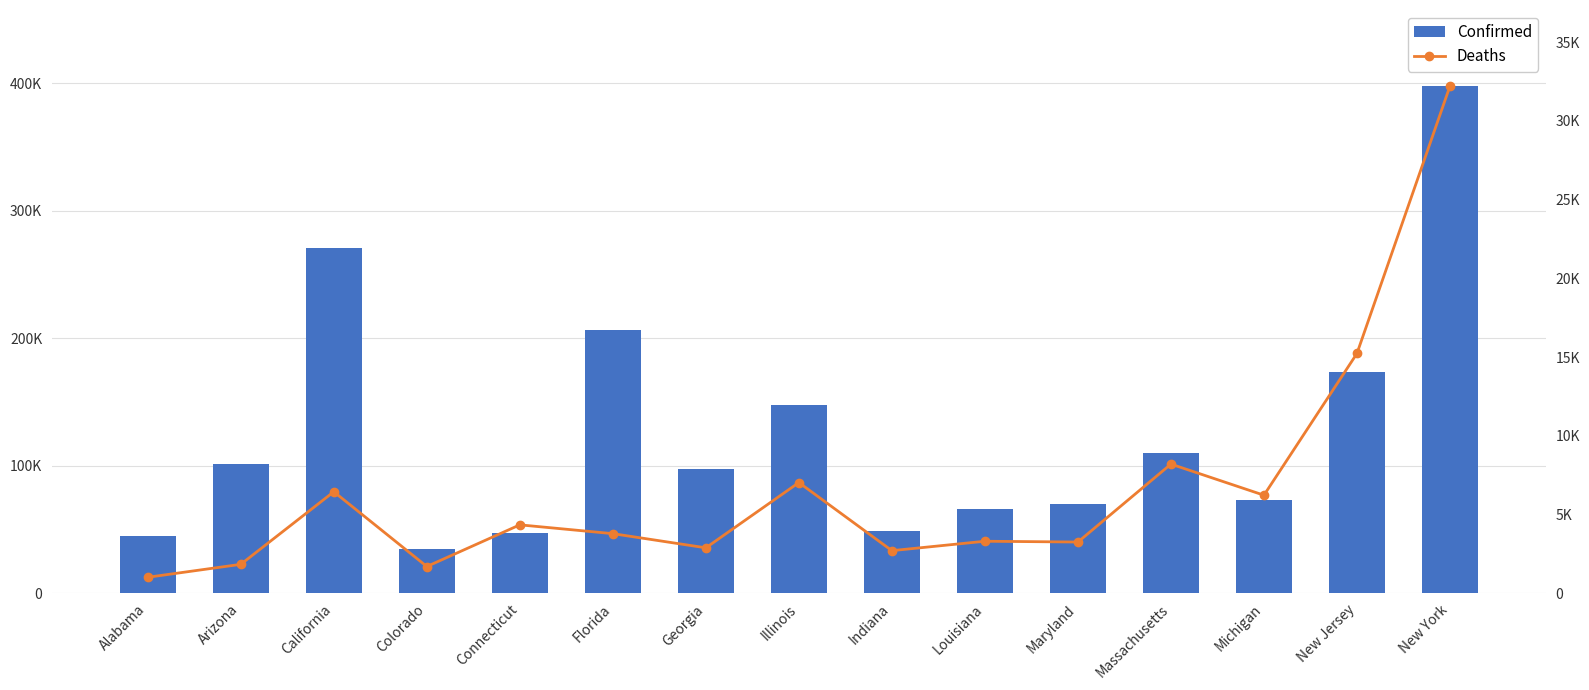

Where is Deaths nearest to the value 16613?

New Jersey